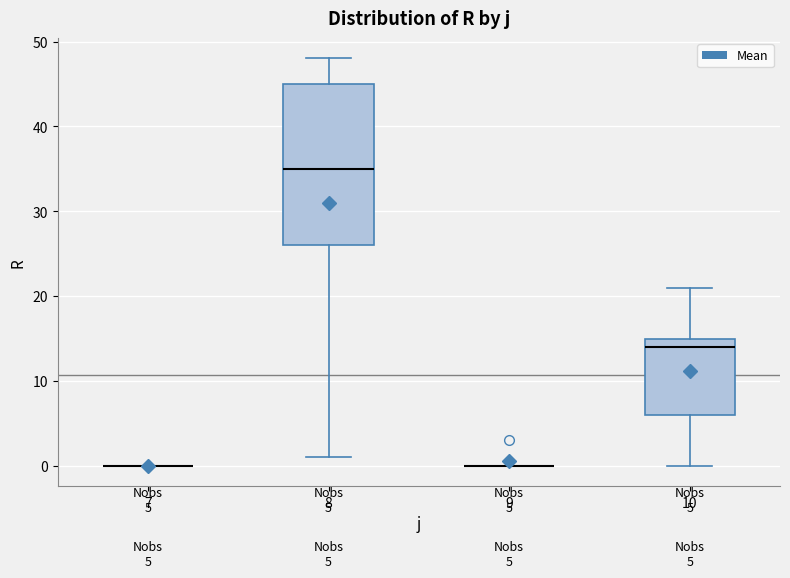

Which box is the tallest, from its lower edge to its upper edge?

8